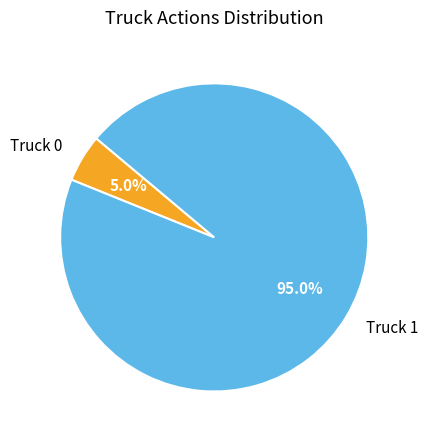

Which slice is the largest?

Truck 1